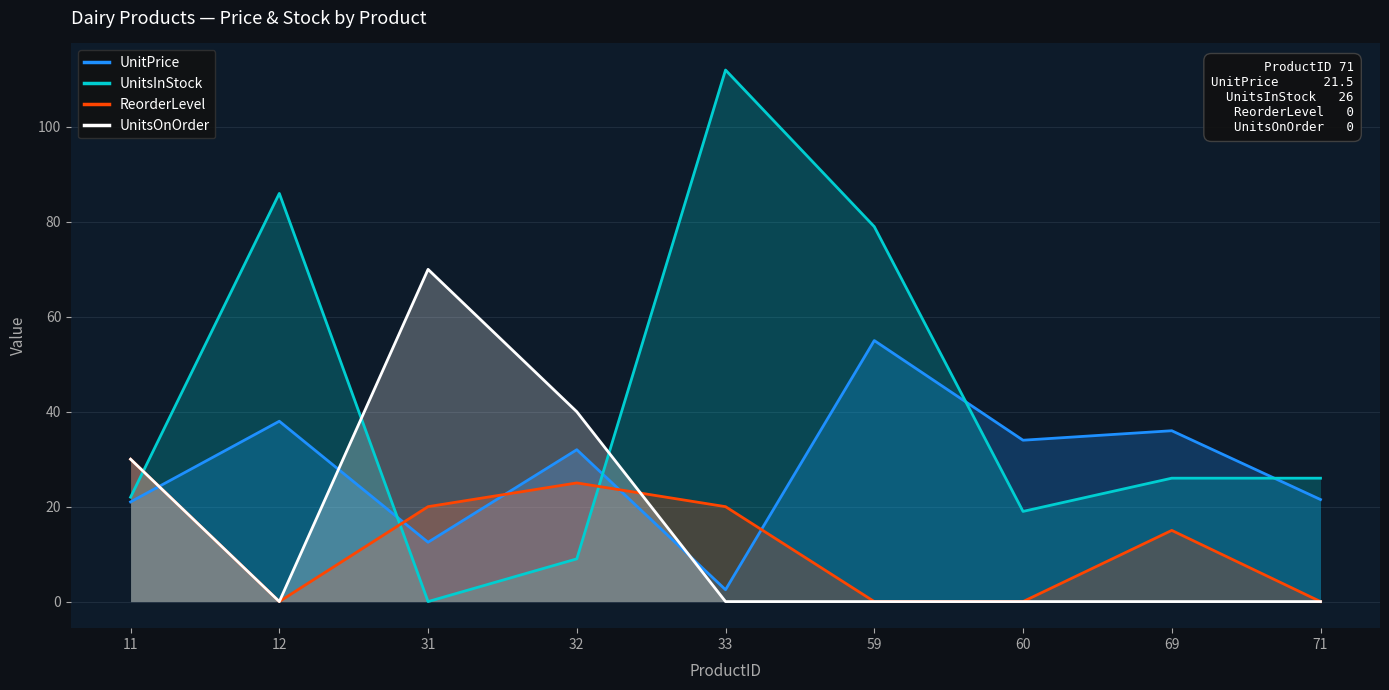

True or false: ReorderLevel has a value of 13.7 at 12.

False